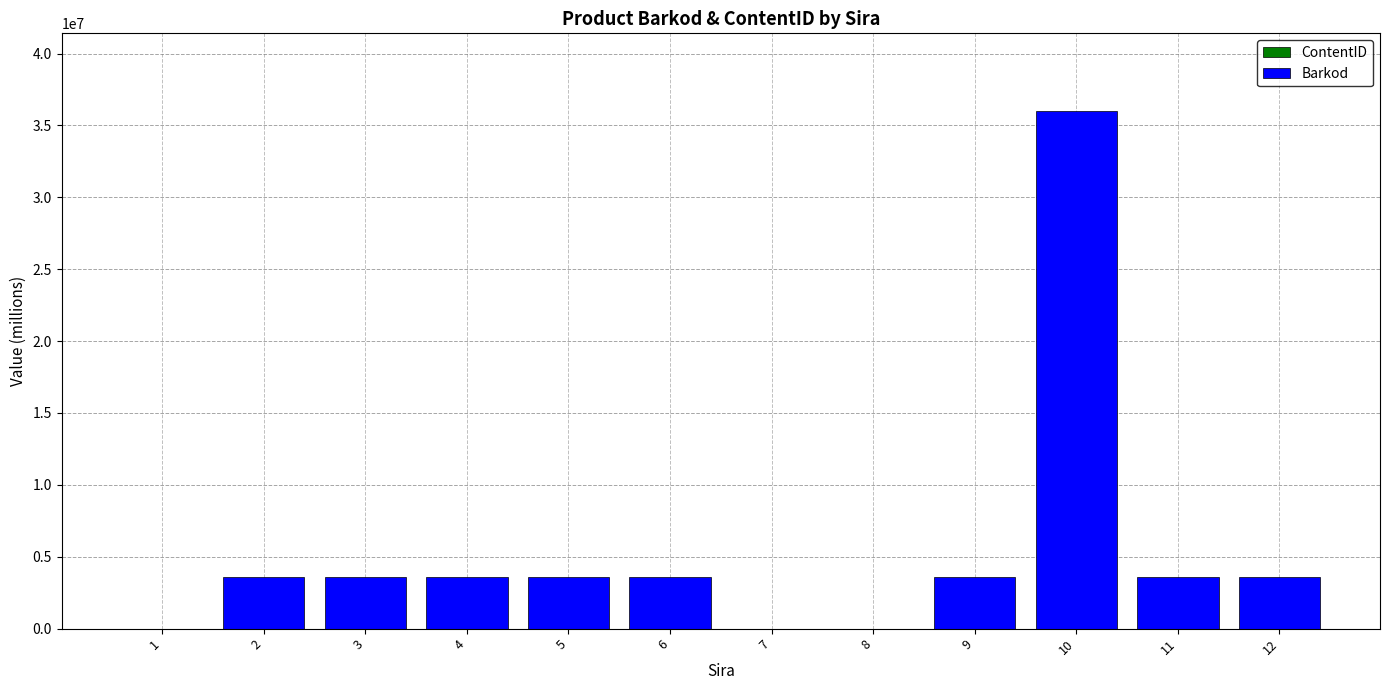

At which category is the sum across all series the highest?

10